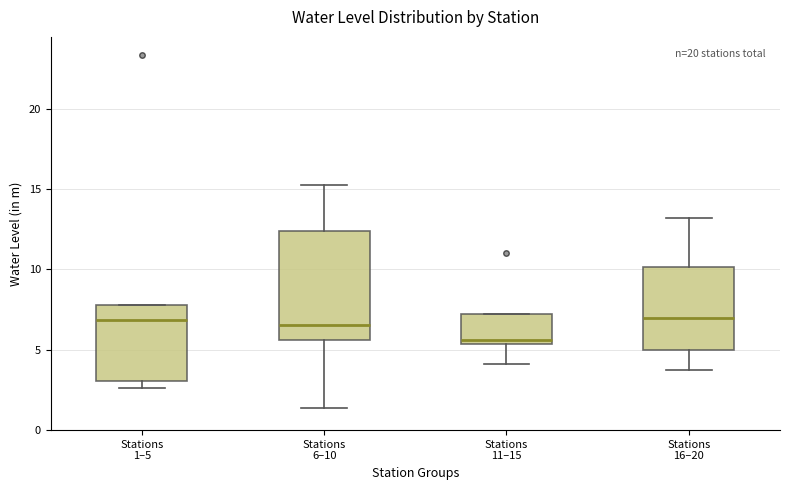

Where is the upper edge of the box for Stations 6–10 on the y-axis? The values are not printed on the chart, so give them approximately, as read against the axis.

12.5